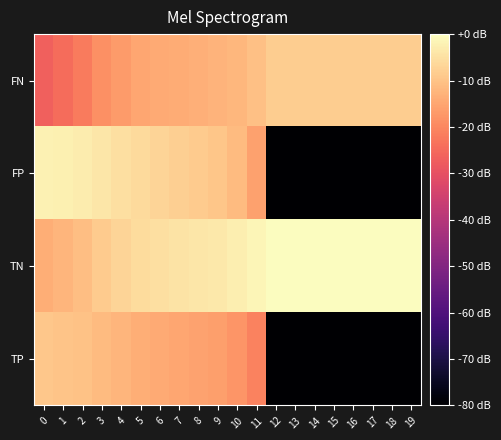

What is the minimum value shown in the chart?

-80.0